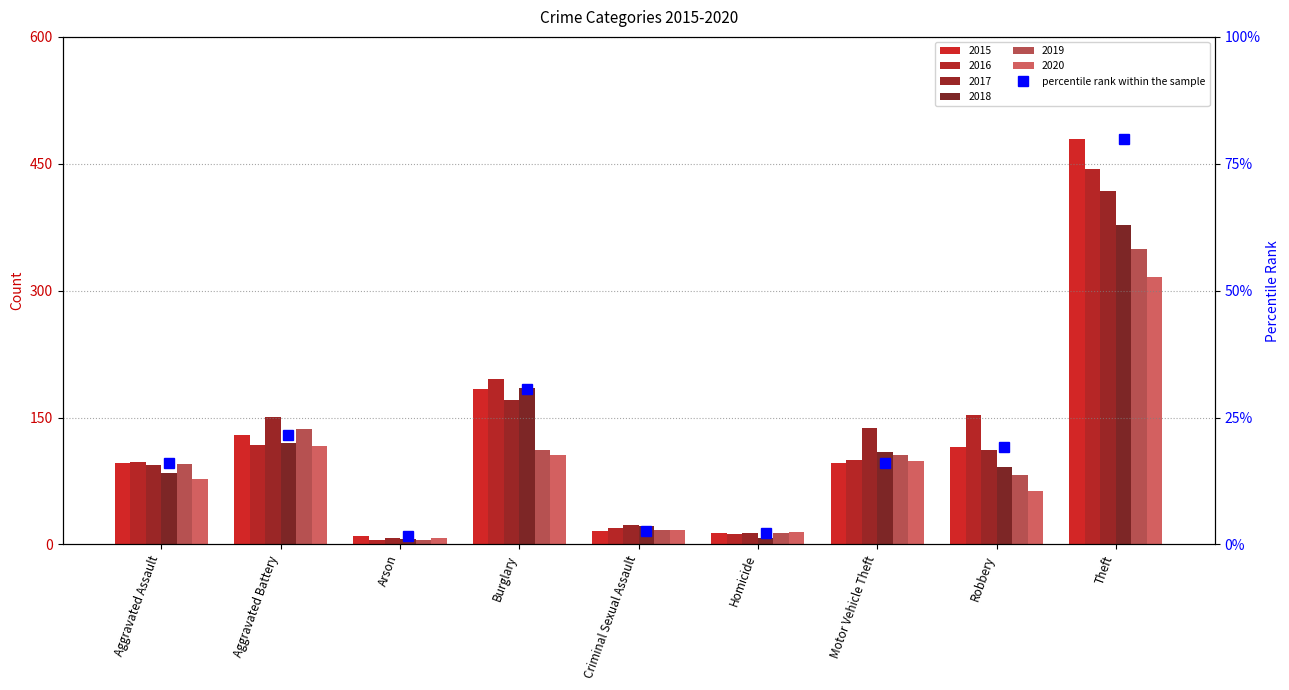

What is the minimum value shown in the chart?

5